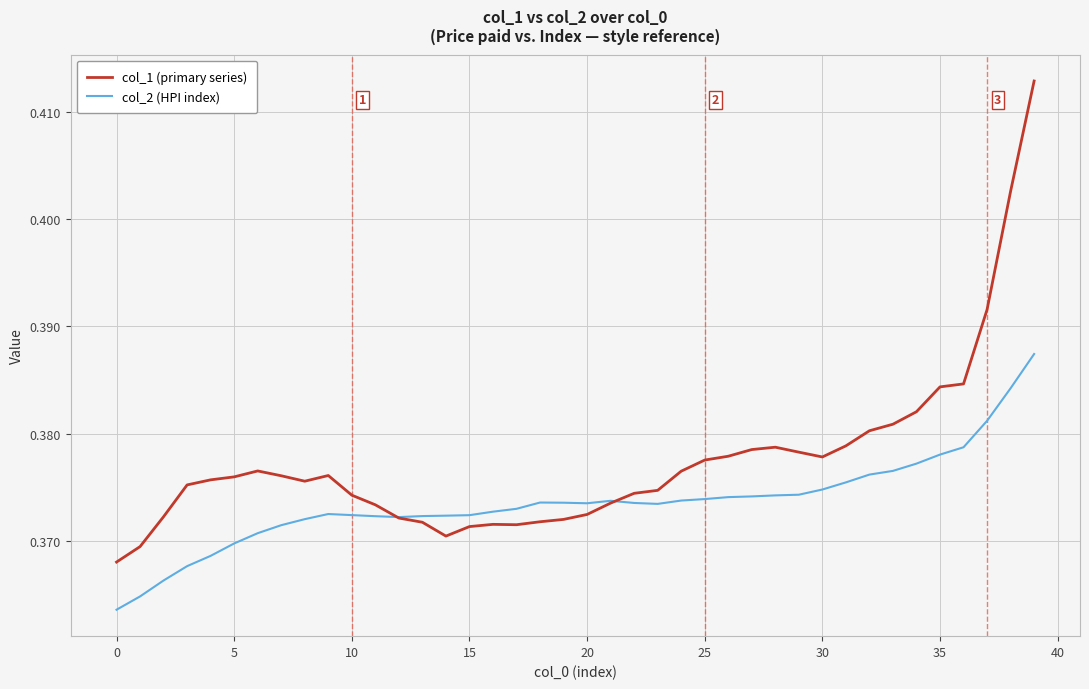

Which series has the largest total across all categories?

col_1 (primary series)